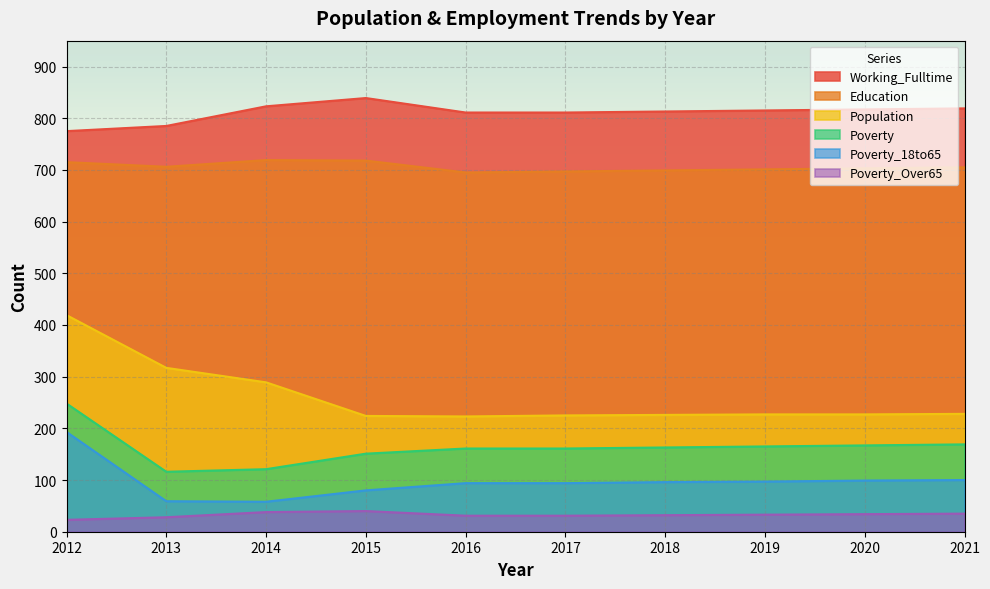

At which label does Poverty reach its minimum?

2013